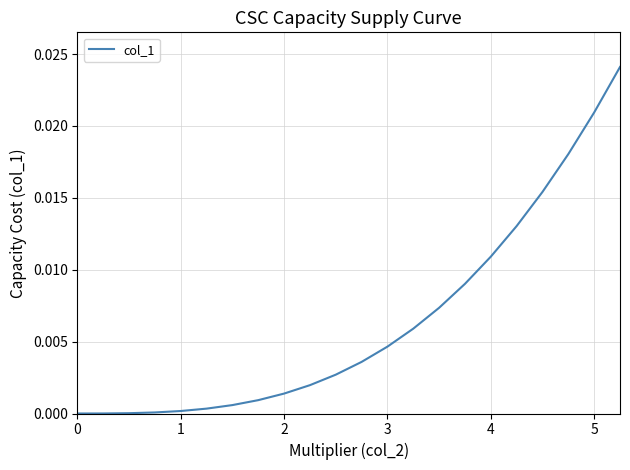

Is this an area chart (filled region under the line)?

No